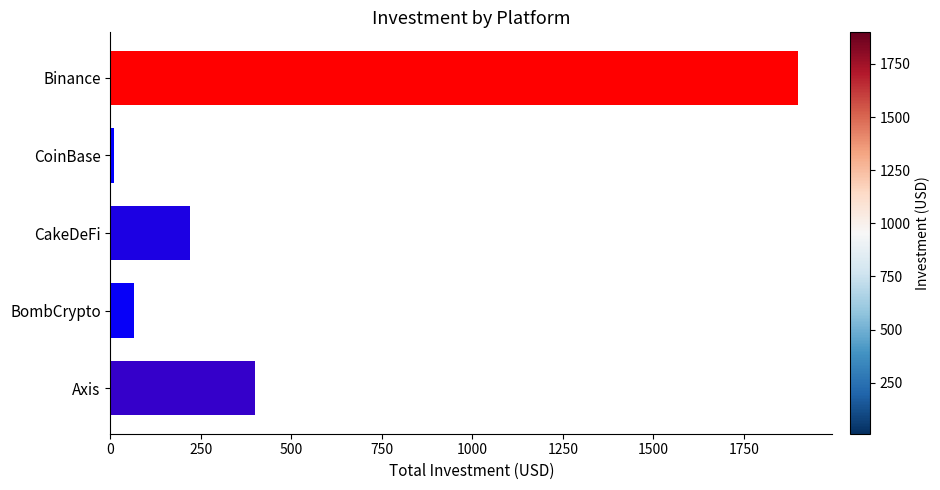

Which has a higher value, Binance or CakeDeFi?

Binance